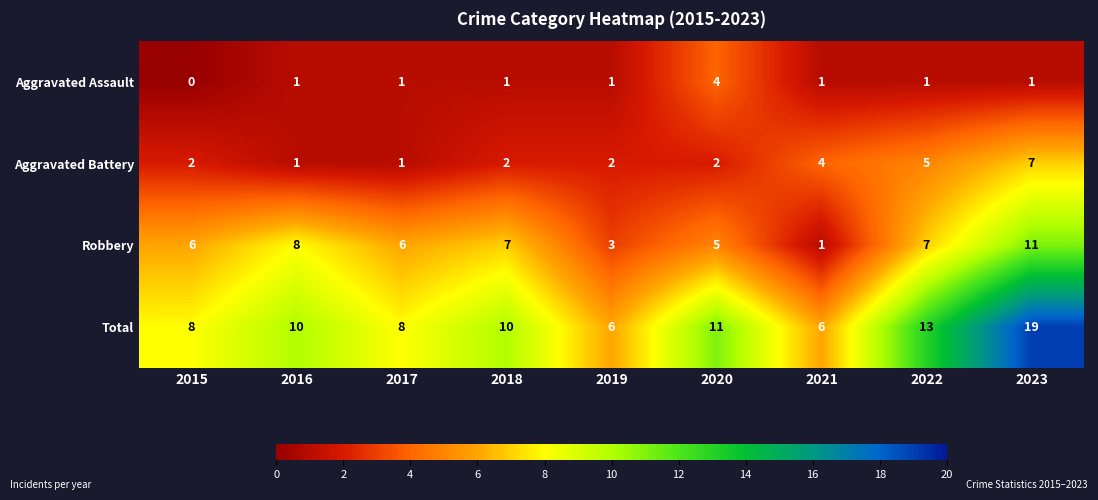

Count the Aggravated Assault values in the range 1 to 2.

7